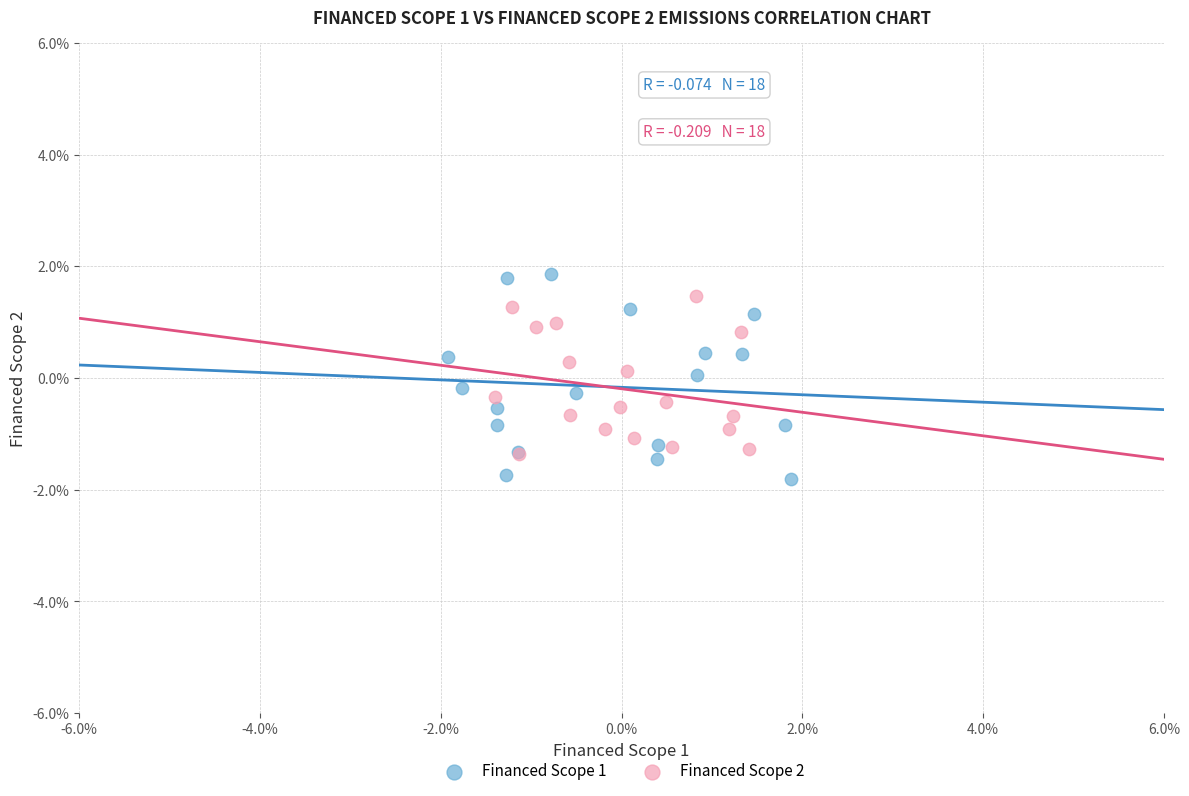

Which series contains the lowest Y value?

Financed Scope 1